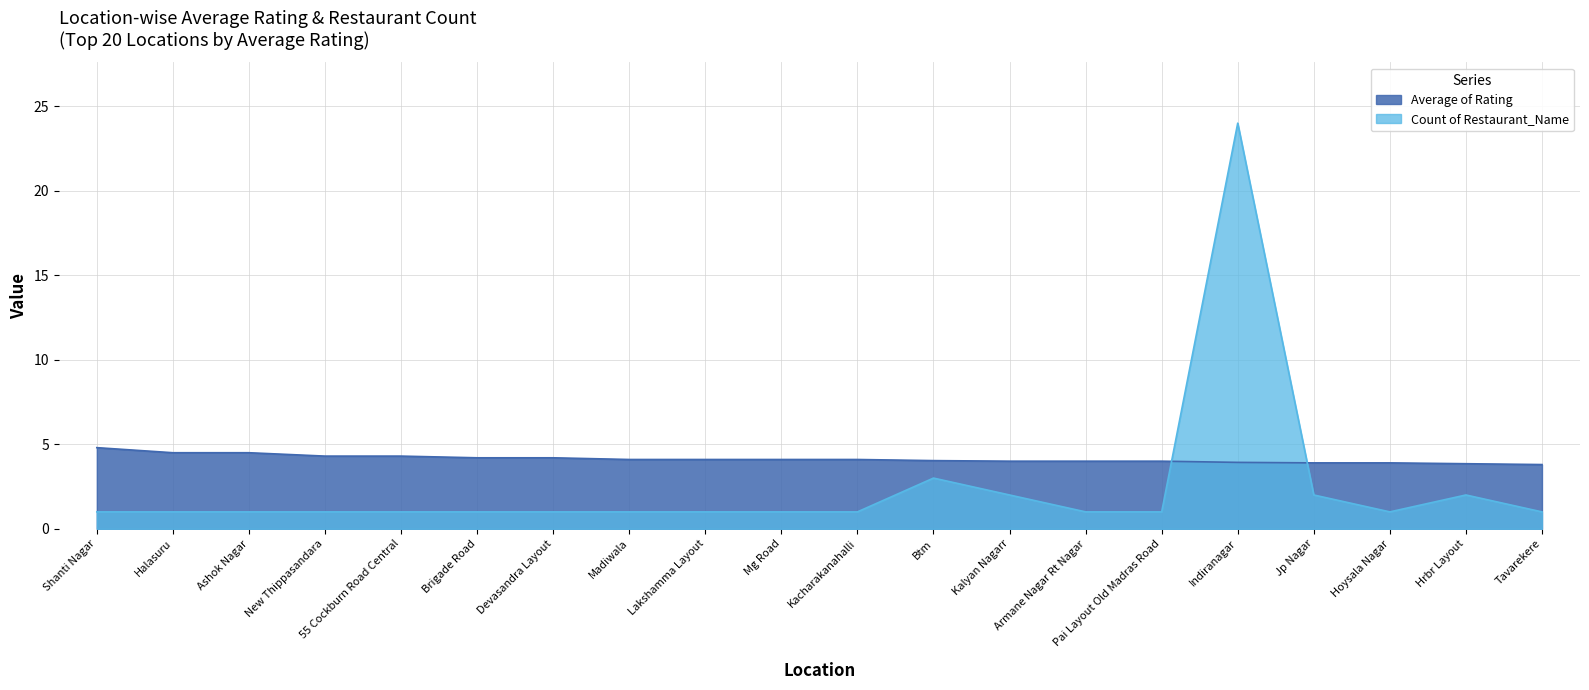

List the series in order of their peak value, lowest first.

Average of Rating, Count of Restaurant_Name